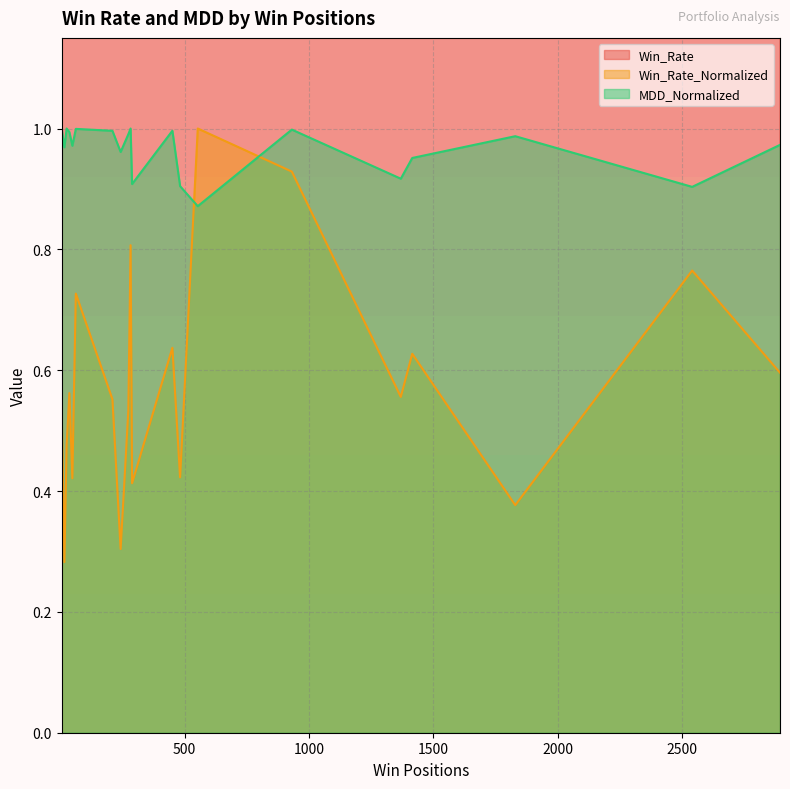

Which series has the largest range (max minus min)?

Win_Rate